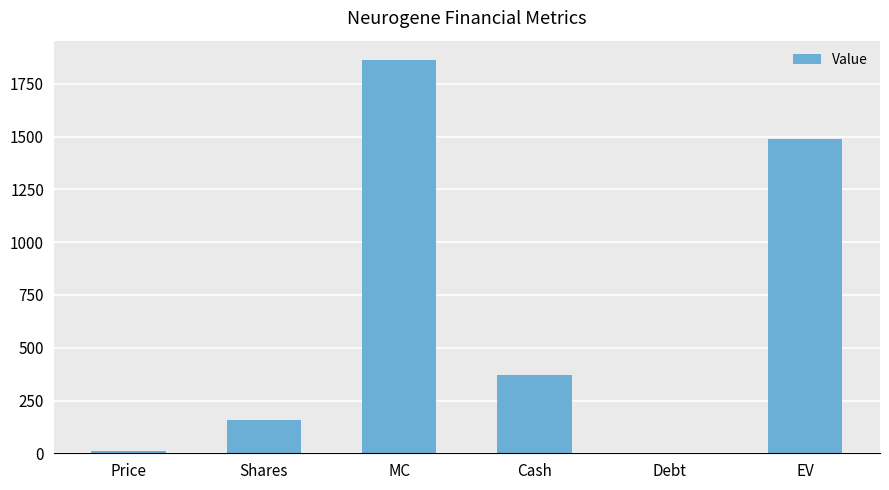

What is the sum of the values at Shares and MC?

2020.7